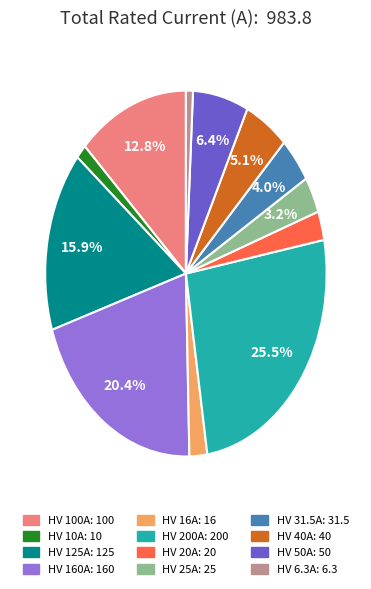

The HV 100A slice represents 5% of the pie. True or false?

False